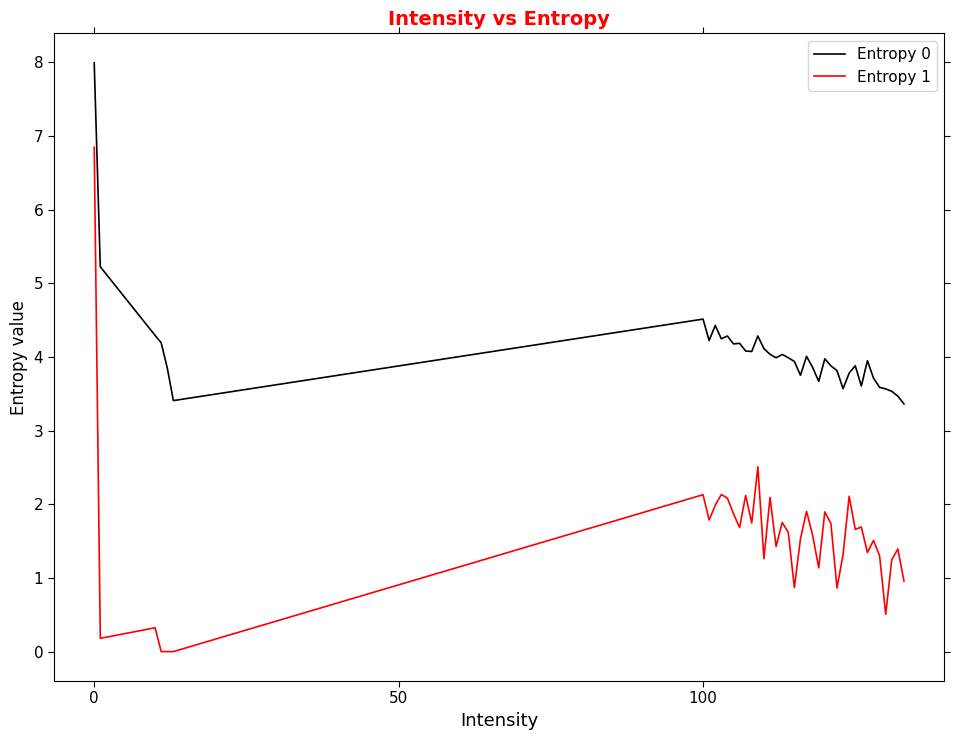

True or false: Entropy 0 and Entropy 1 cross at least once.

False